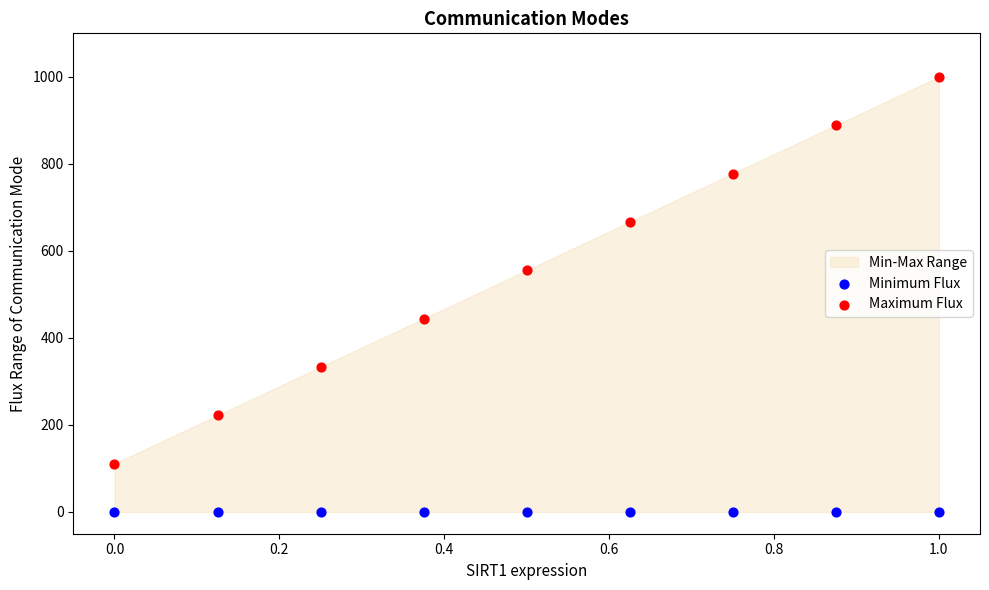

Which series contains the highest Y value?

Maximum Flux